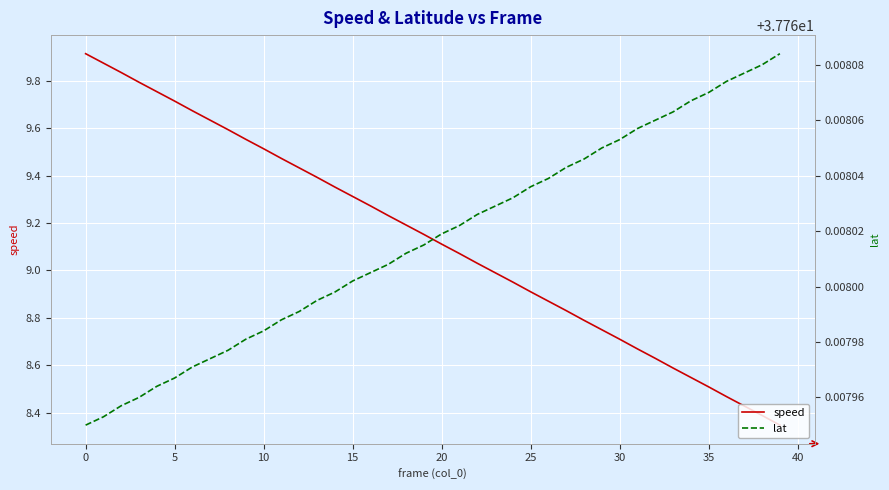

How many lines are shown in the chart?

2